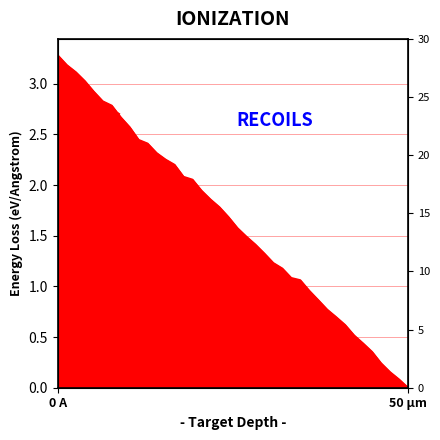

Is it true that the value at 17 is 3.1?

False